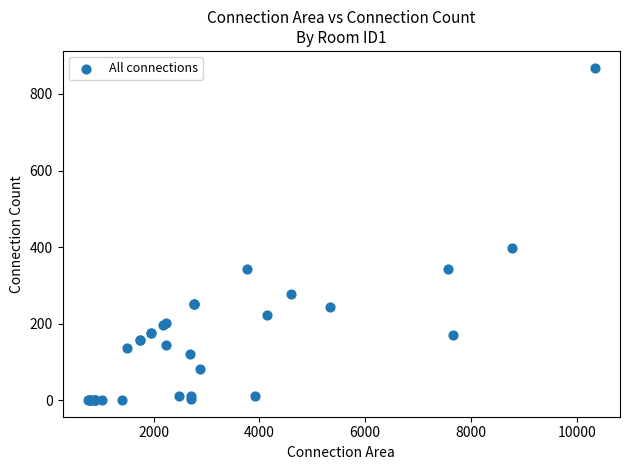

What Y value in the scatter plot is closest to 435?

399